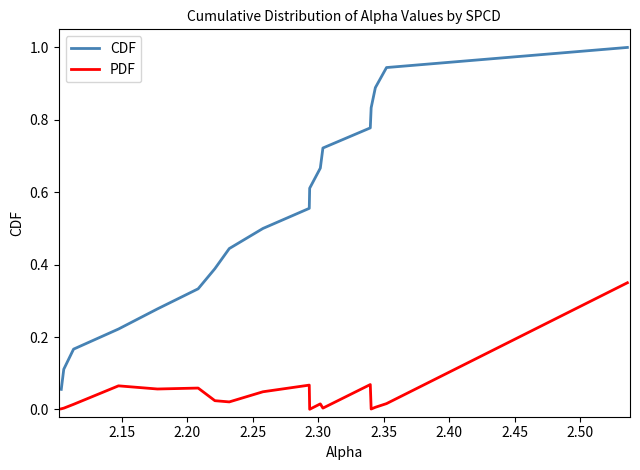

List the series in order of their overall mean, highest first.

CDF, PDF